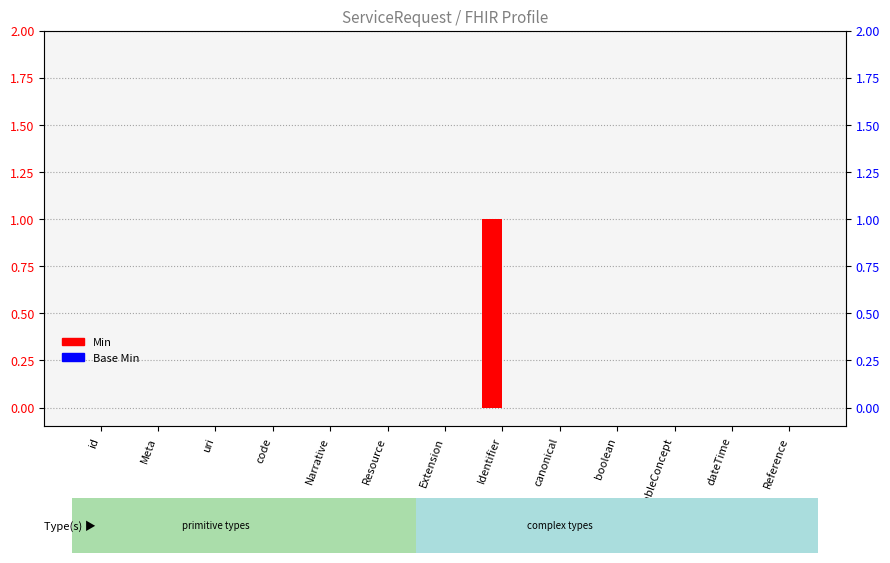

Which series changed the most between Meta and Extension?

Min